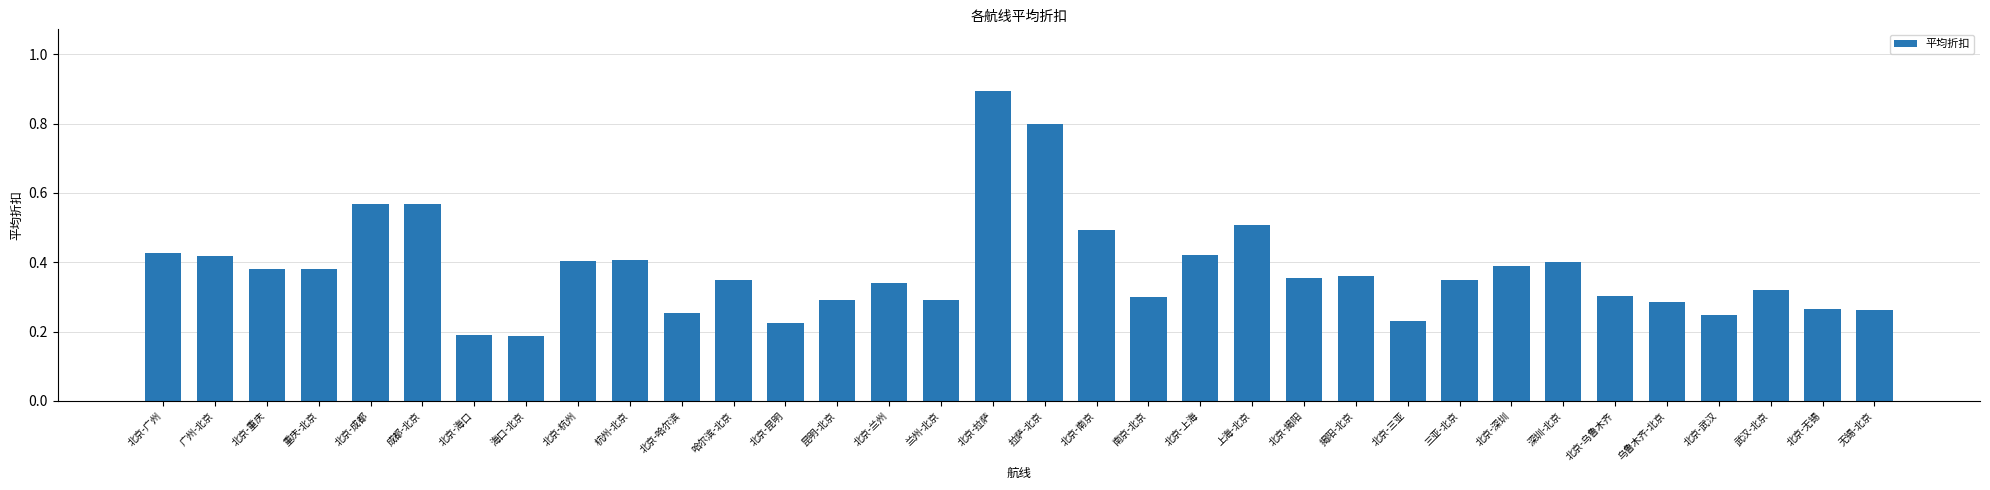

What is the label of the 19th bar from the left?

北京-南京